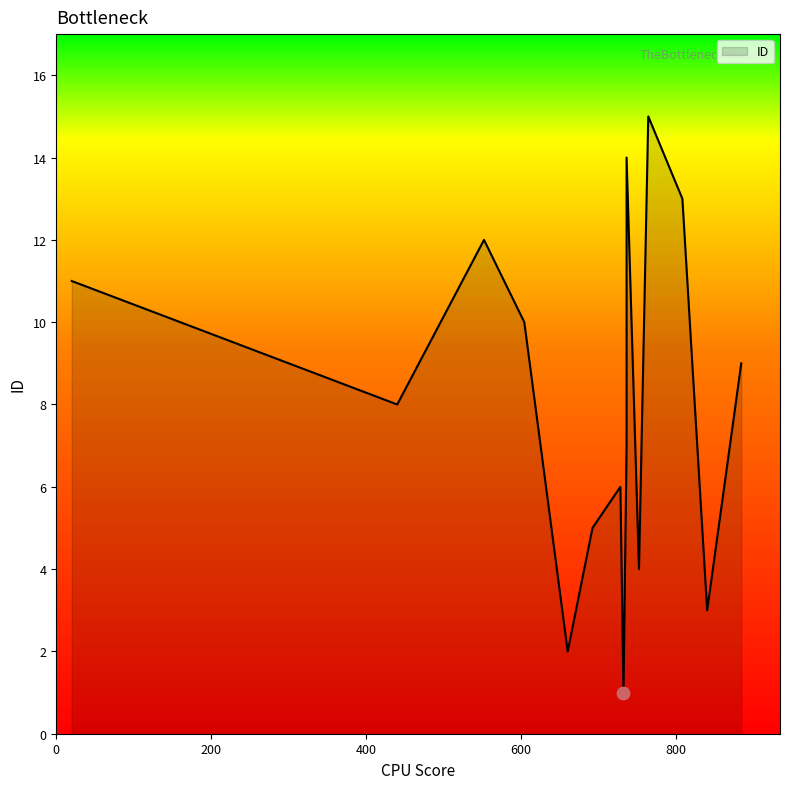

What is the change in value from 752 to 736?

+10